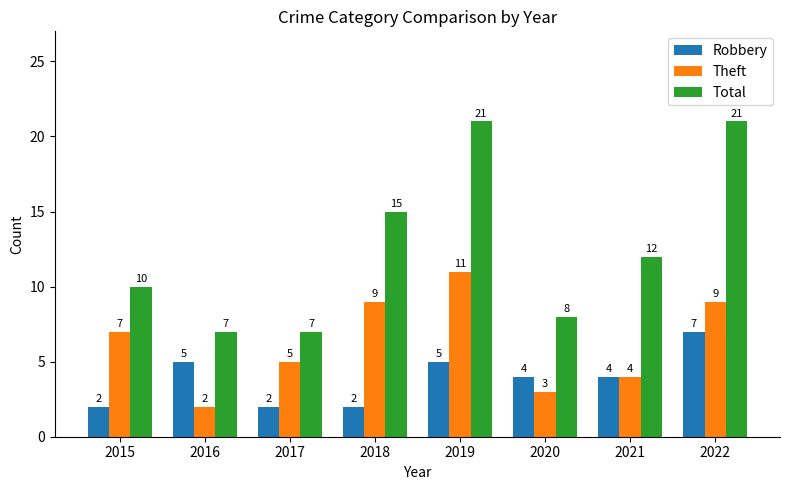

How many bars are there in total?

24